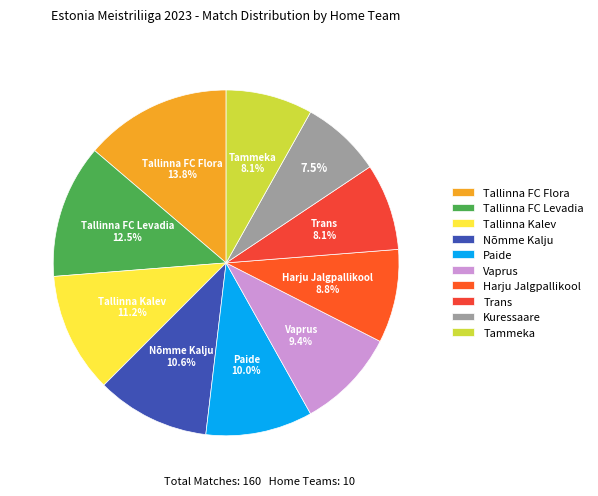

To the nearest percent, what portion does Vaprus represent?

9%